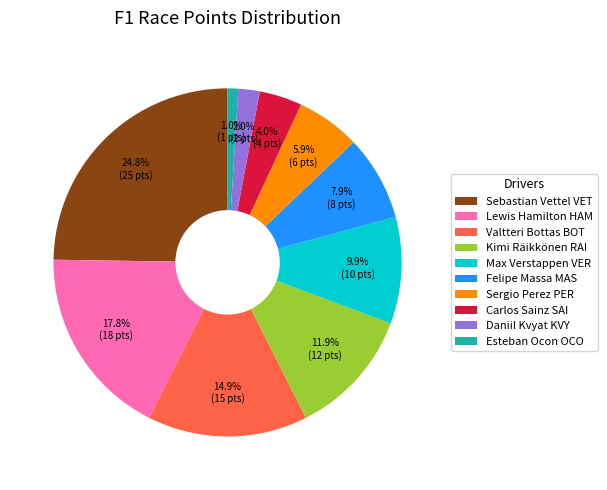

Is there any slice that represents more than half of the pie?

No